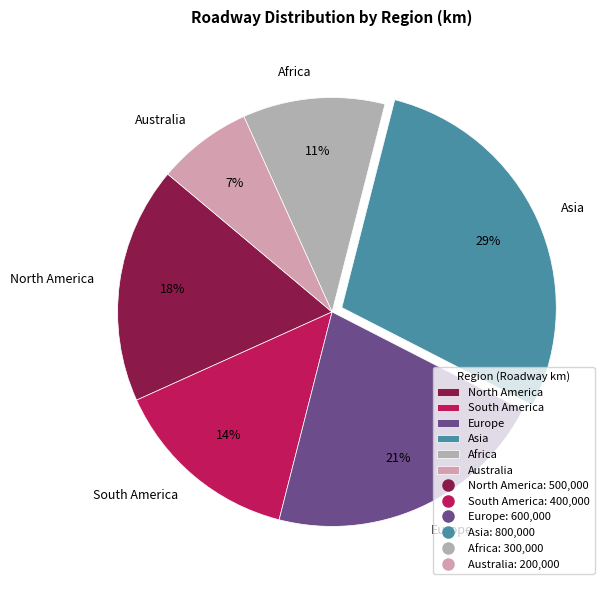

Which category has the smallest portion of the pie?

Australia